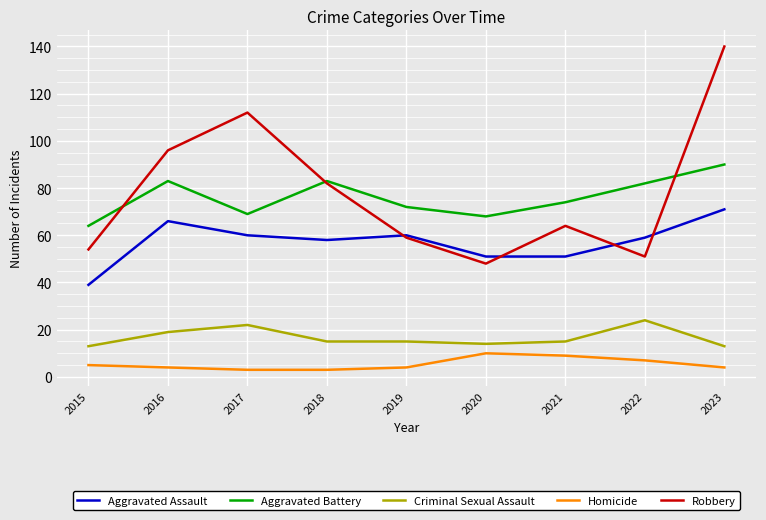

What is the maximum value for Homicide?

10